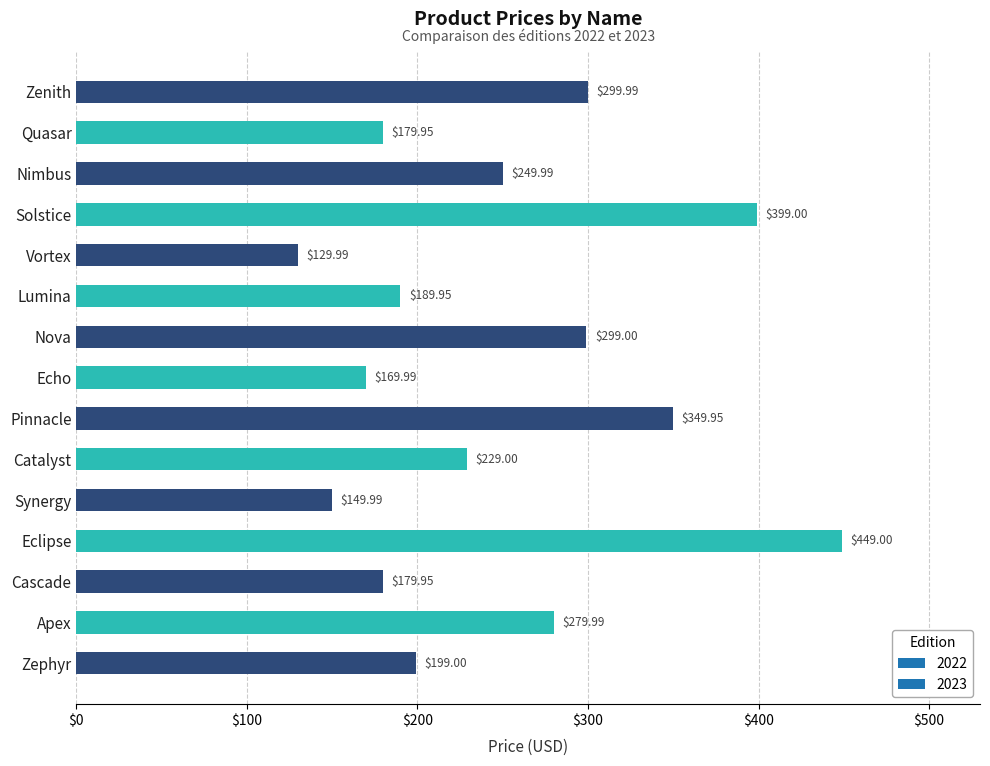

What is the ratio of the value at Vortex to the value at Apex?

0.5